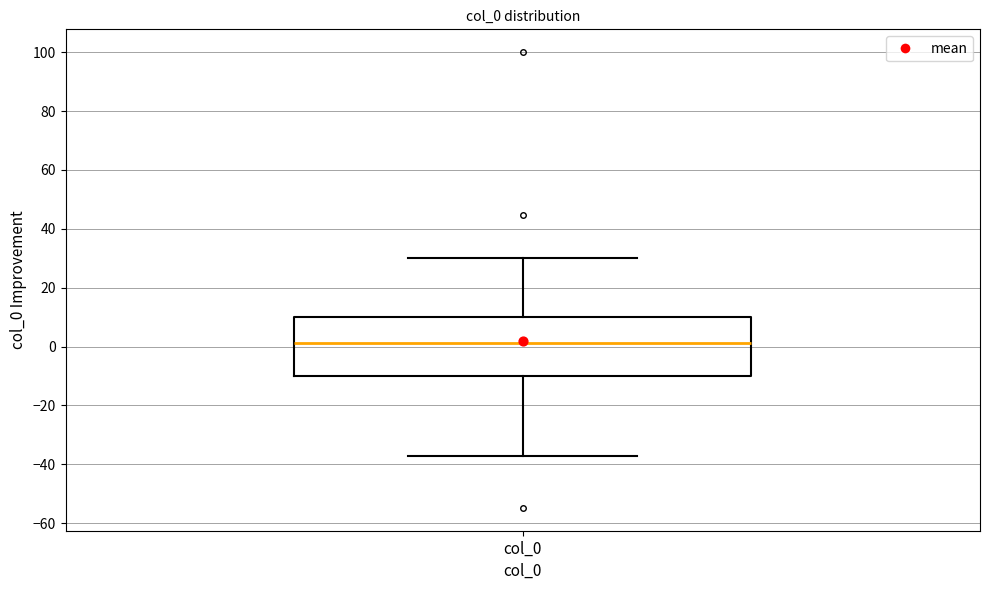

Where does the lower whisker of the box for col_0 end on the y-axis? The values are not printed on the chart, so give them approximately, as read against the axis.

-38